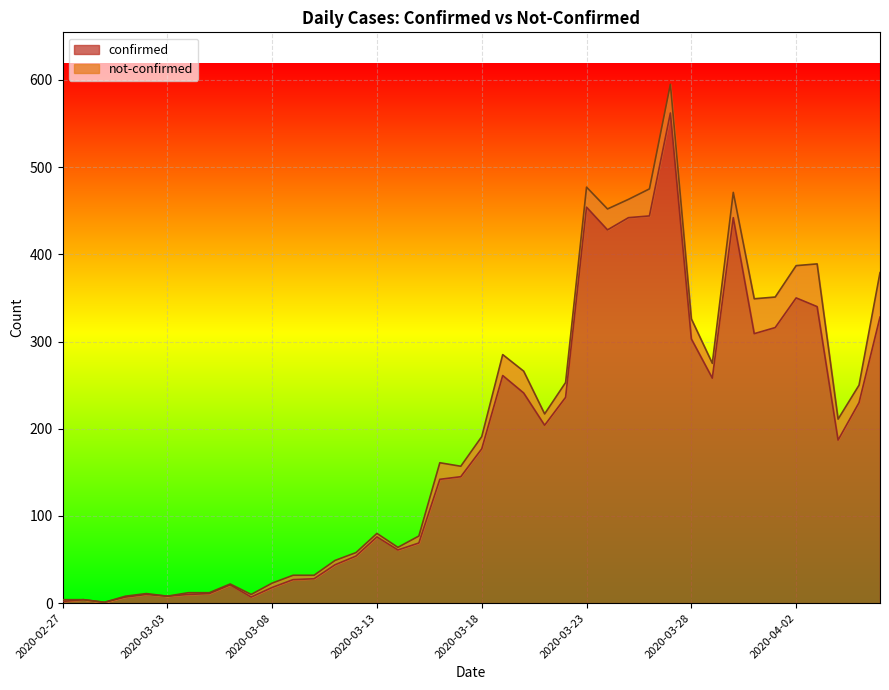

How many lines are shown in the chart?

2